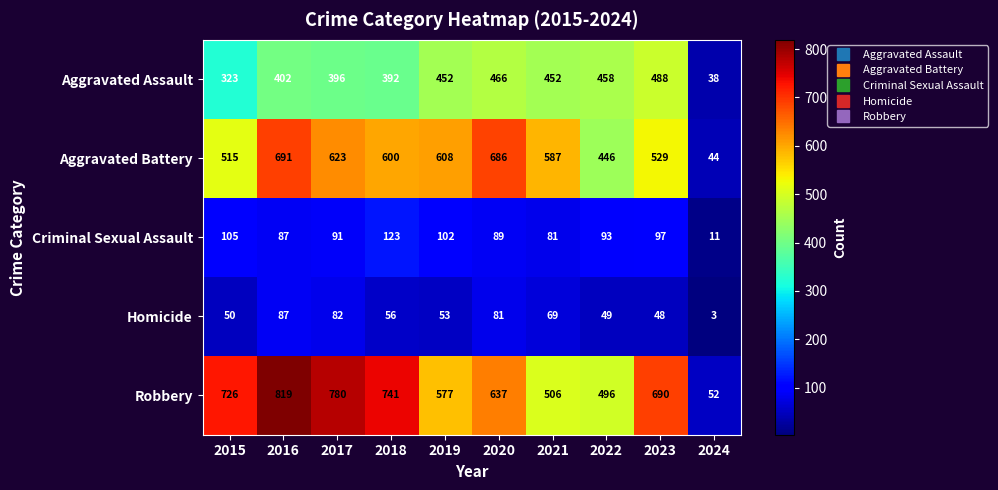

The value of Aggravated Battery at 2015 is 515. True or false?

True